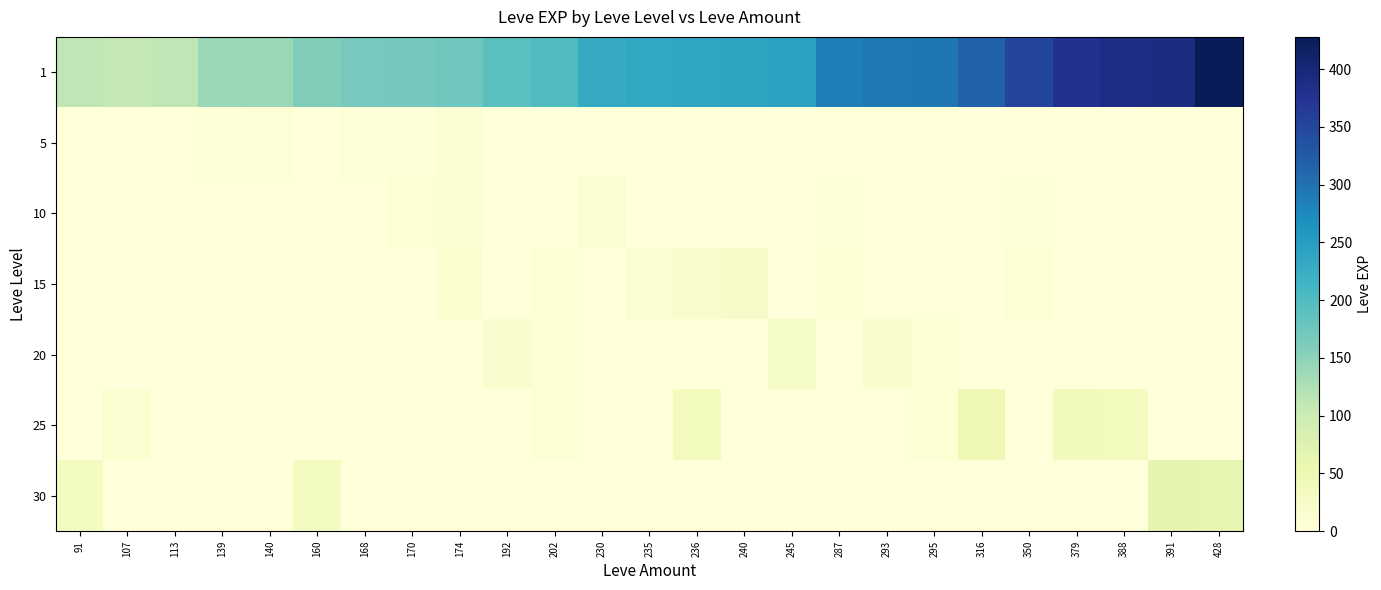

Which category has the lowest value across all series?

91